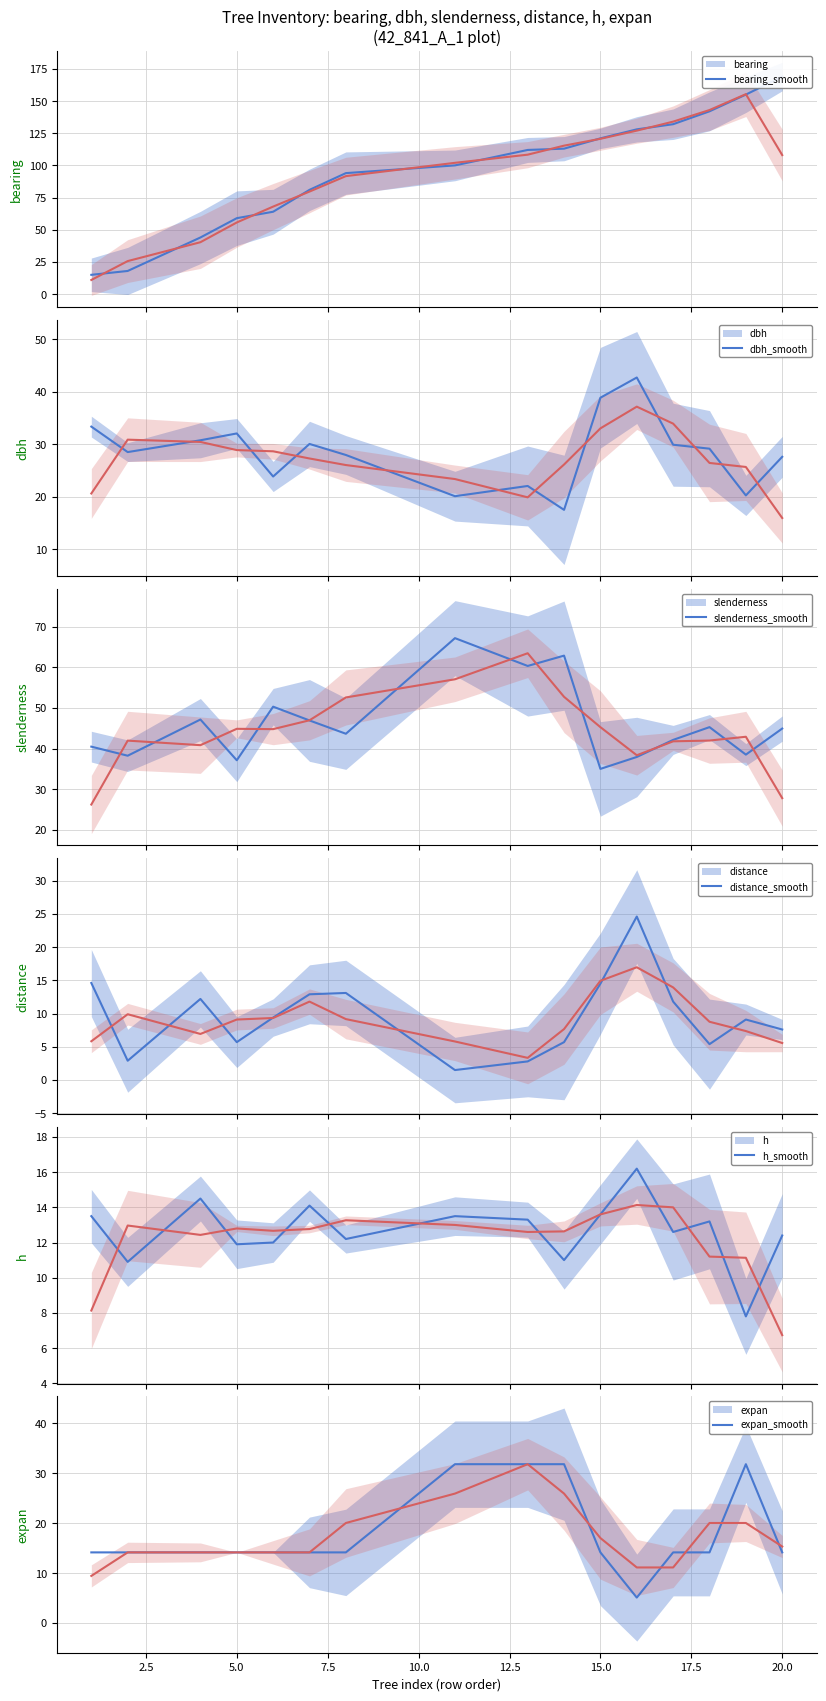

The expan series shows 21.9 at 17. True or false?

False